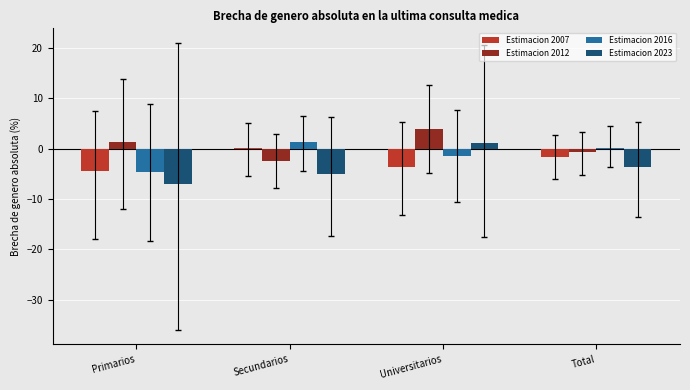

What is the sum of all Estimacion 2016 values?

-4.6